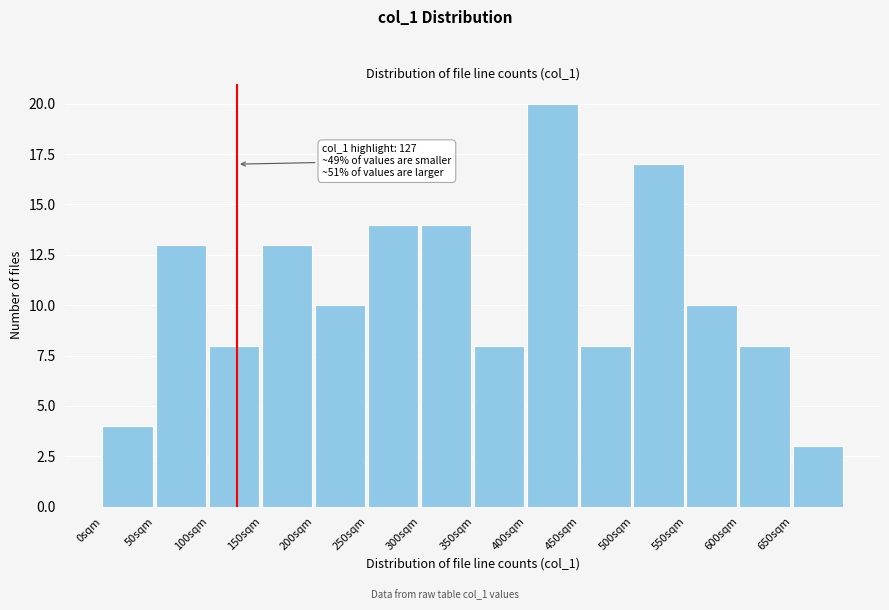

Which range on the x-axis has the tallest bar?

400 to 450